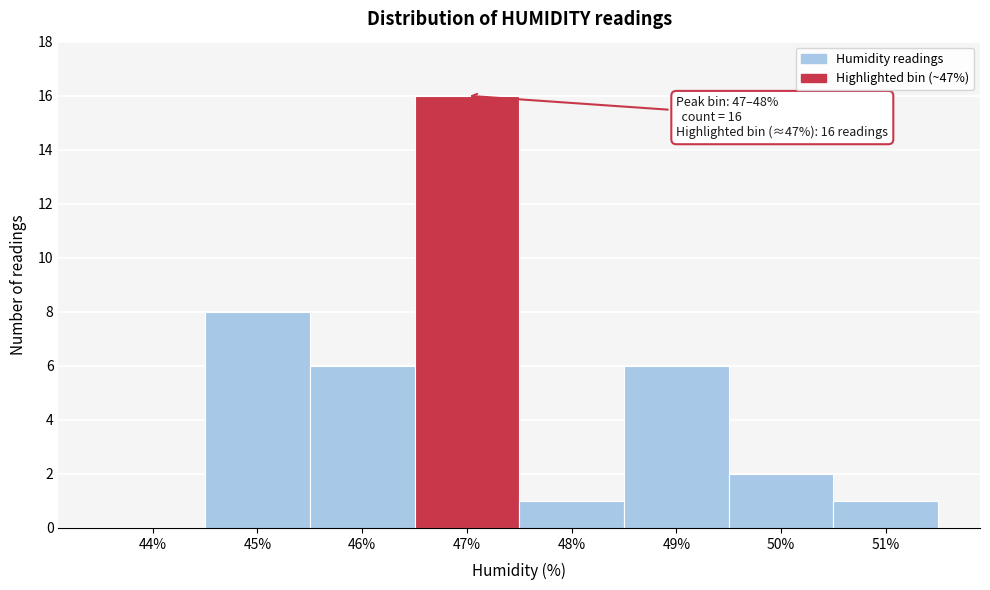

Reading left to right, list all the values displayed in this chart.

44%=0	45%=8	46%=6	47%=16	48%=1	49%=6	50%=2	51%=1